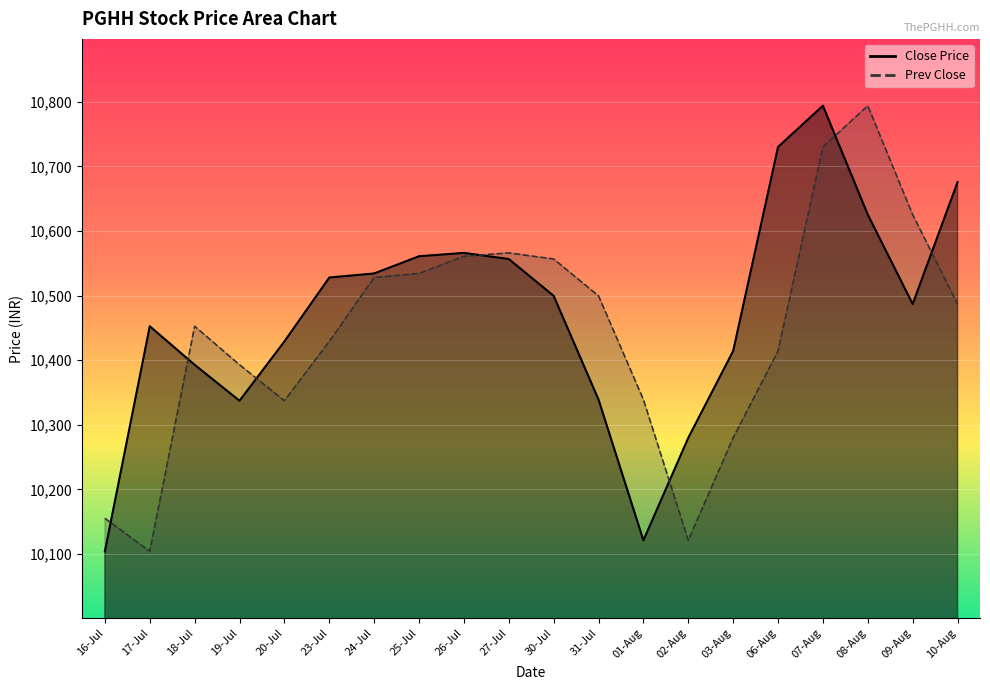

Rank the series at 30-Jul from highest to lowest value.

Prev Close, Close Price